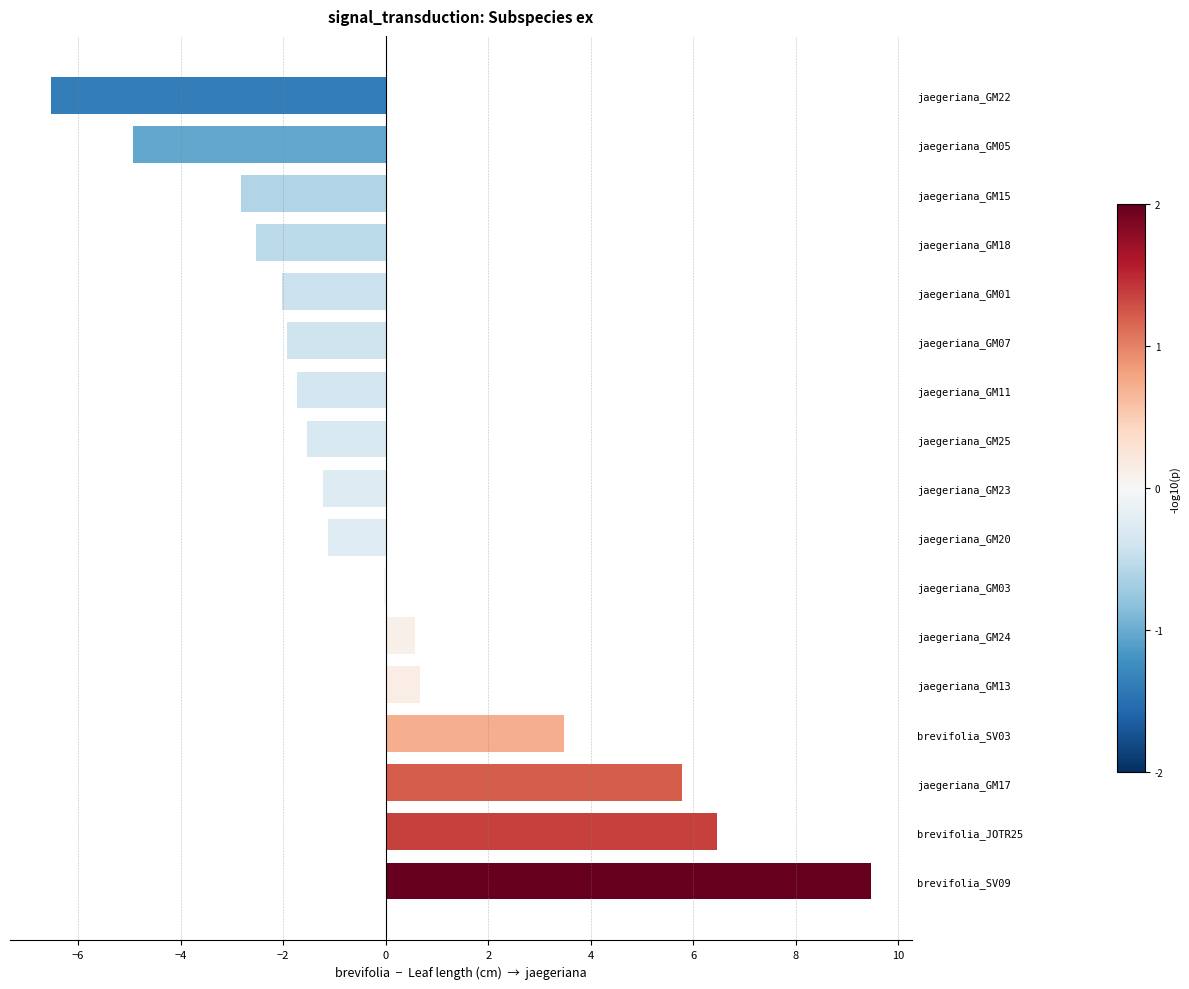

What is the change in value from jaegeriana_GM17 to jaegeriana_GM13?

-5.1